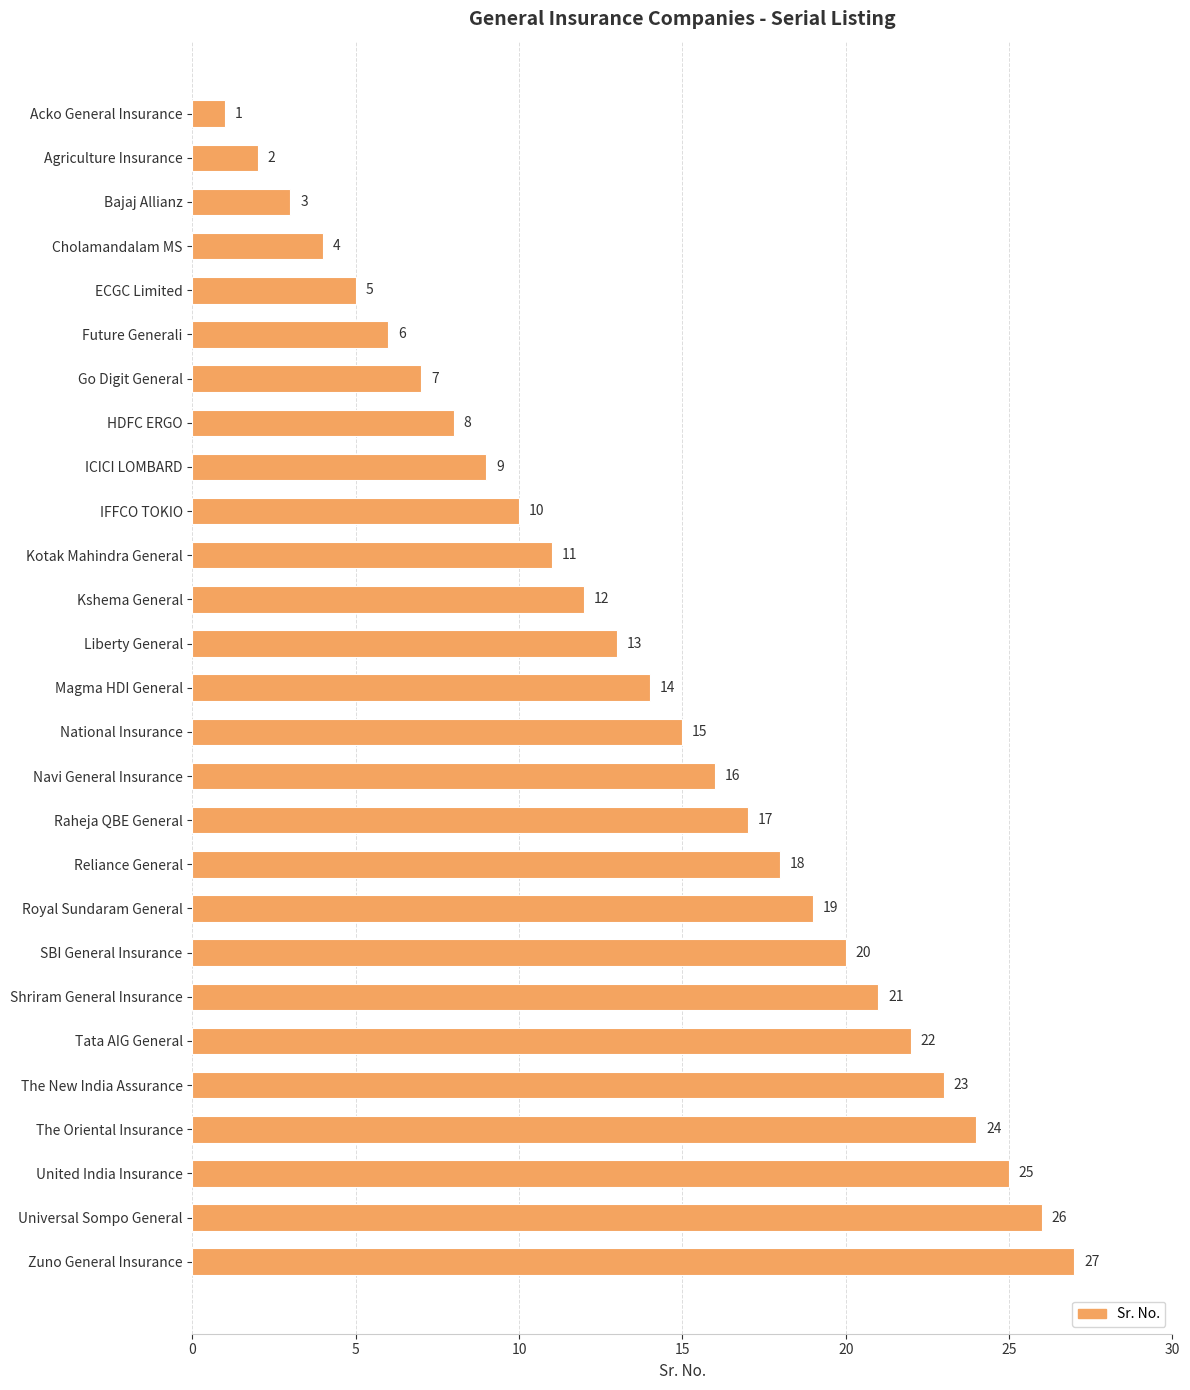

What is the maximum value shown in the chart?

27